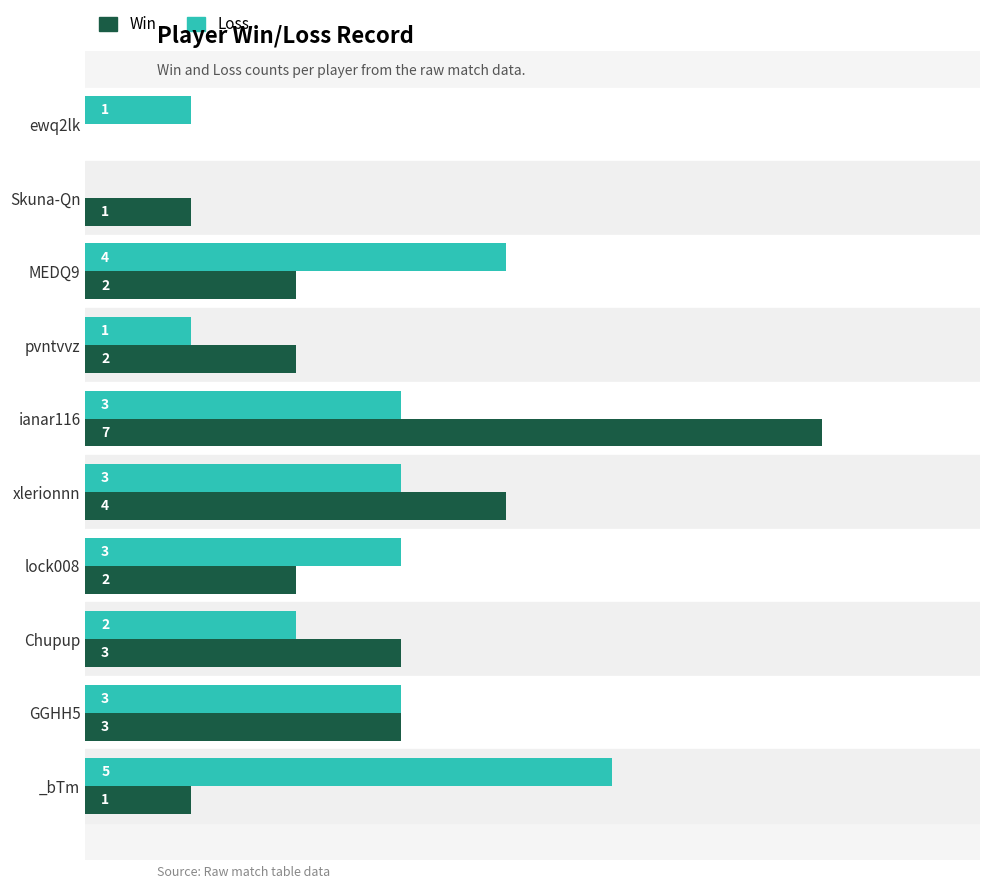

Which category has the highest value across all series?

ianar116